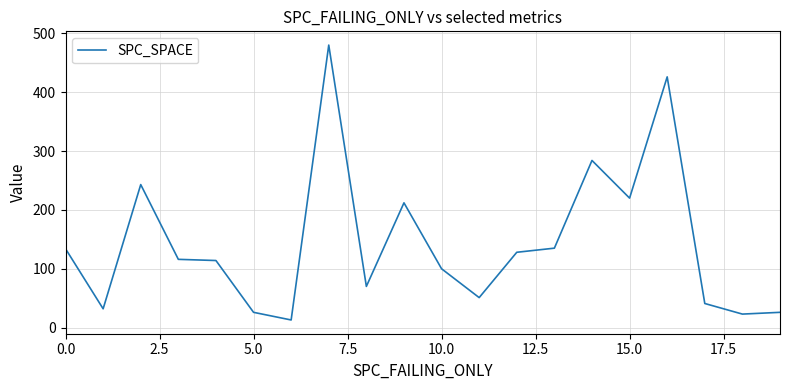

What is the smallest value displayed?

13